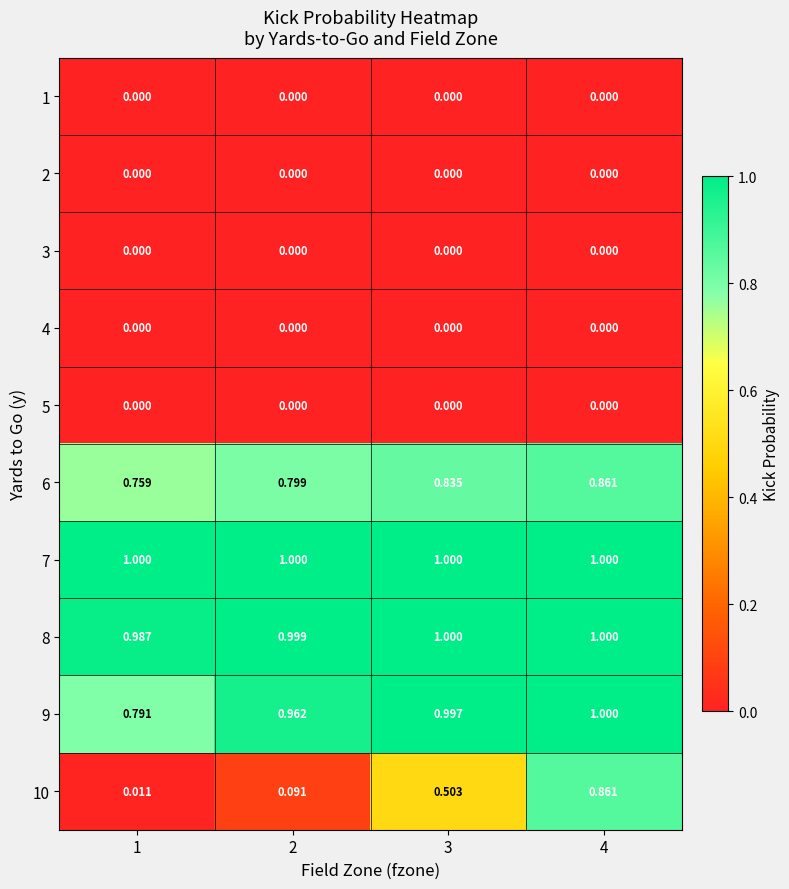

Which series has the largest range (max minus min)?

10